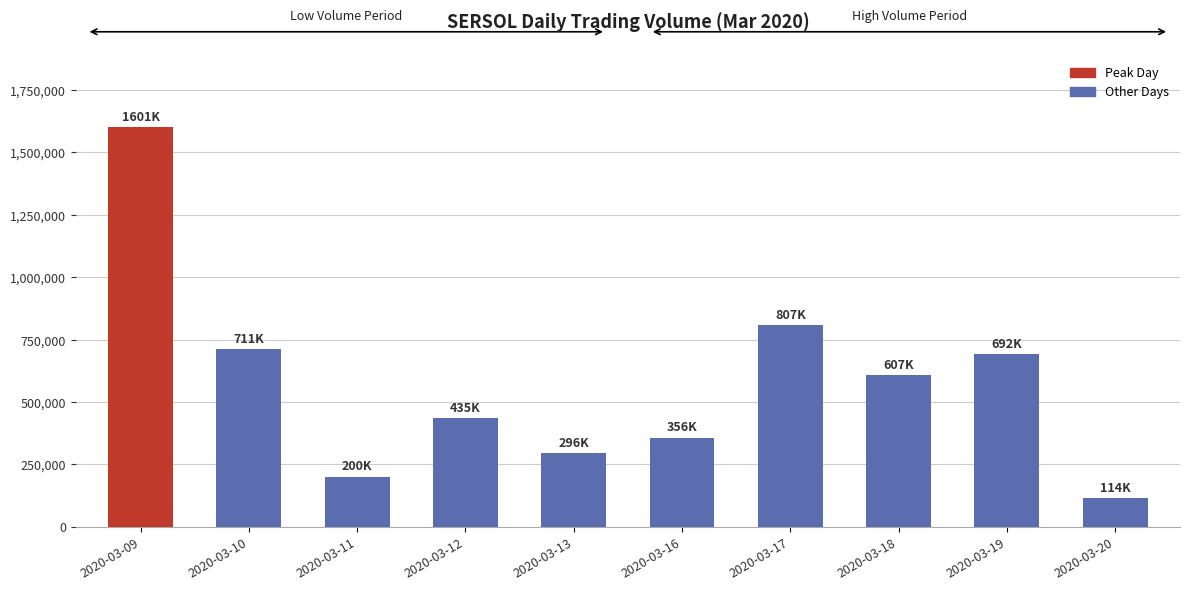

What is the average value?

581880